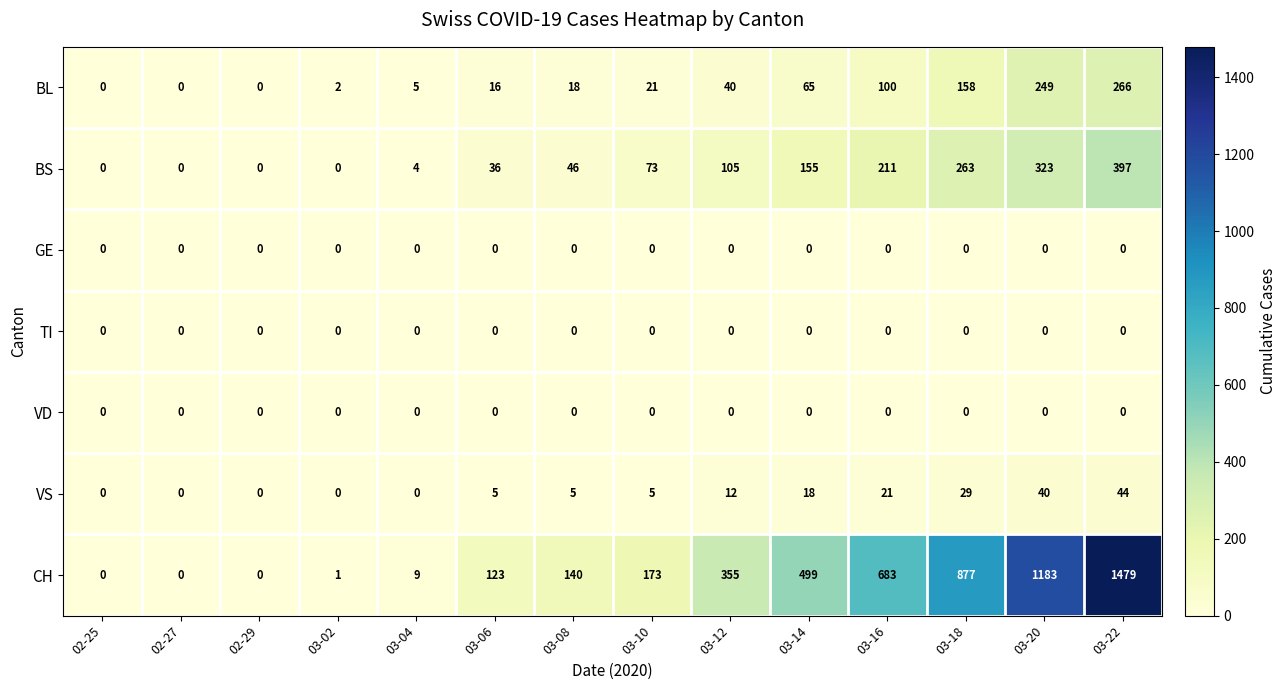

What is the difference between the highest and lowest values at 03-20?

1183